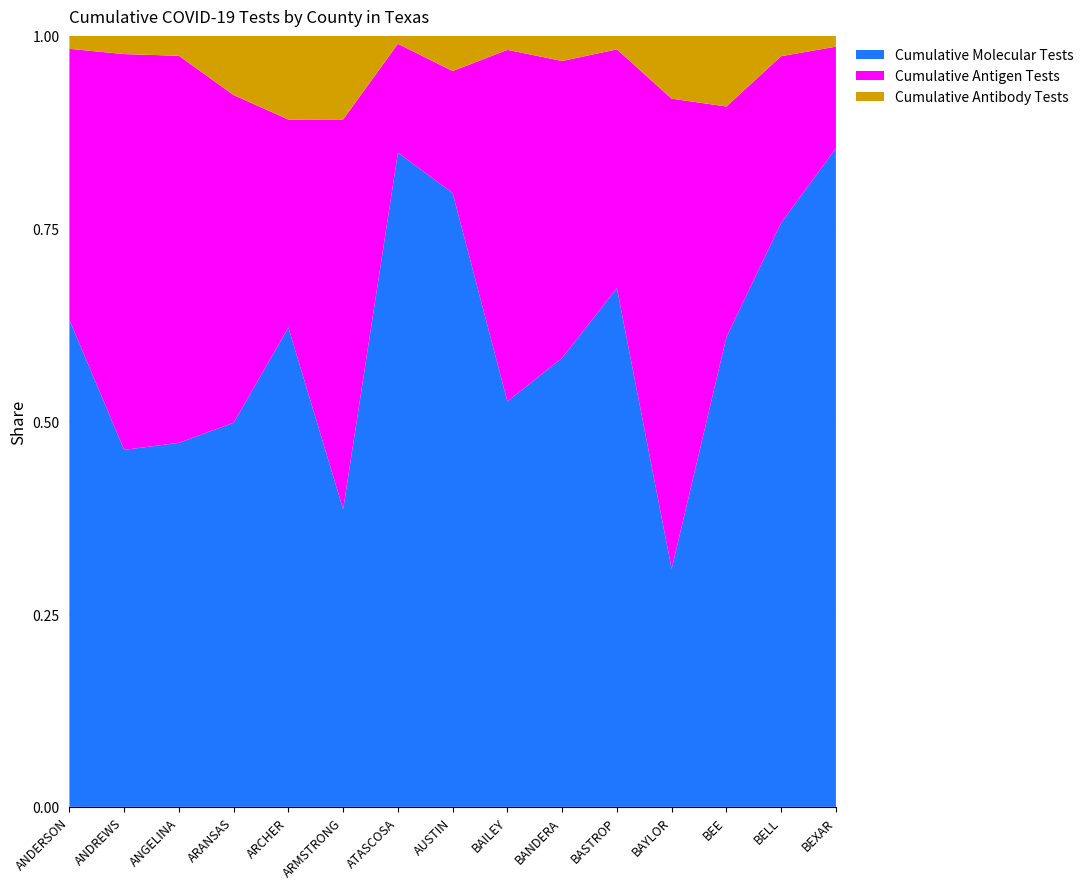

At which label is Cumulative Antibody Tests closest to 41663?

BELL